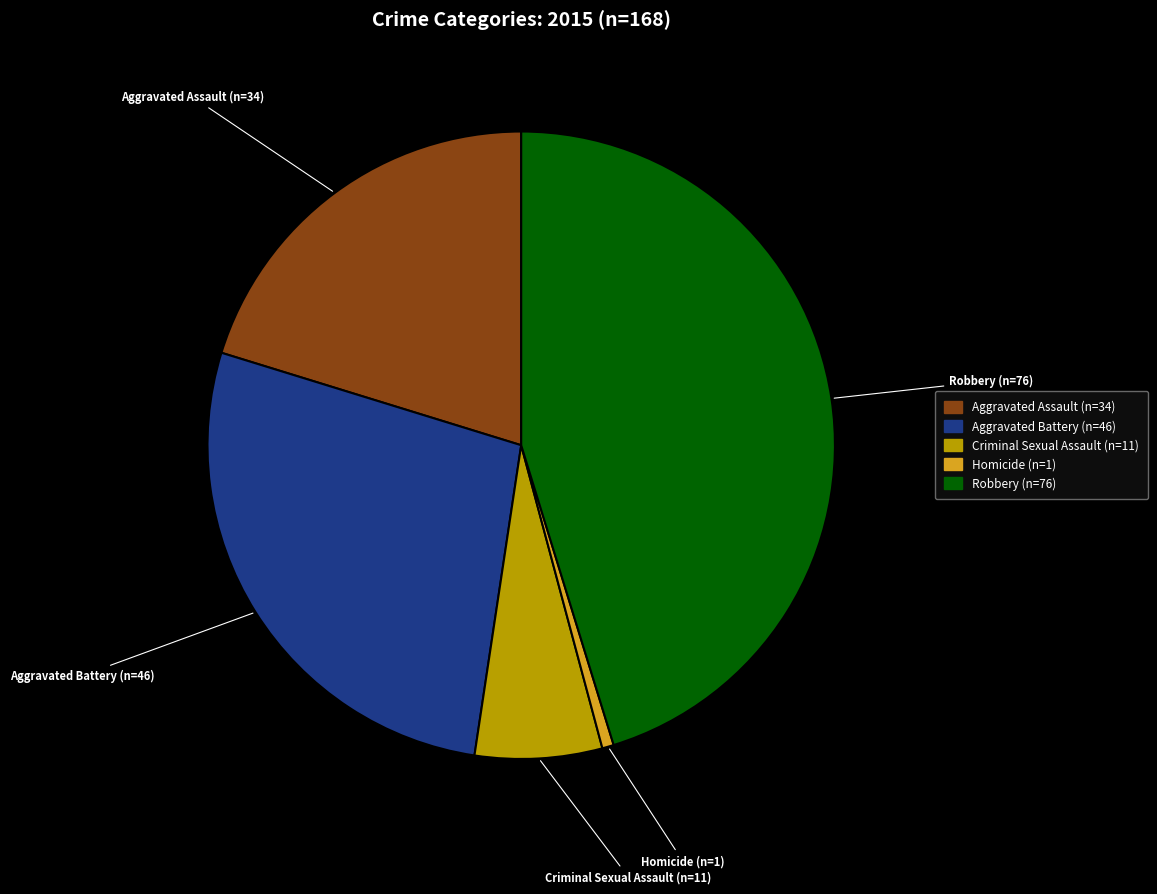

Does any single category account for the majority?

No